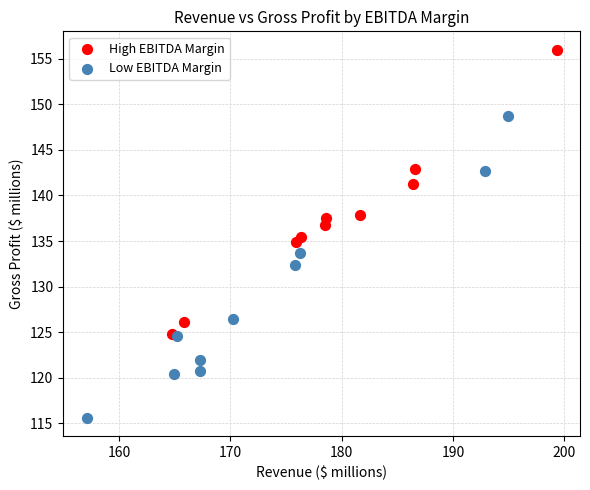

Which series has the largest Y range (max minus min)?

Low EBITDA Margin